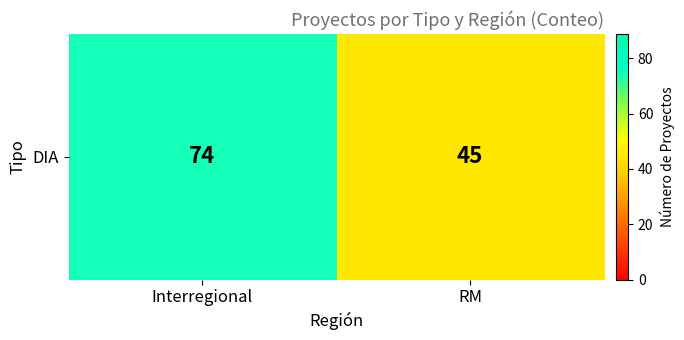

The value at Interregional is 38. True or false?

False